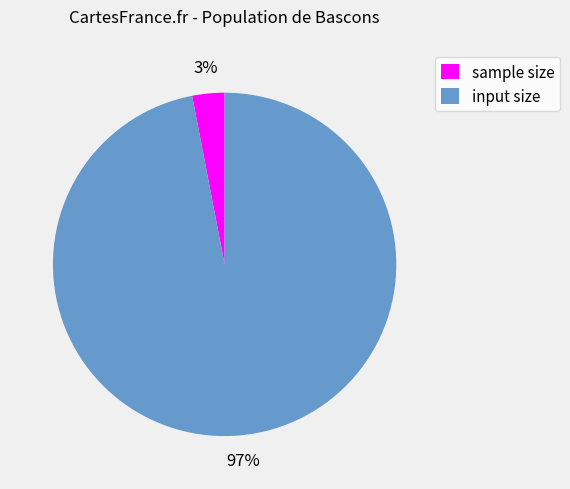

How many slices are in this pie chart?

2